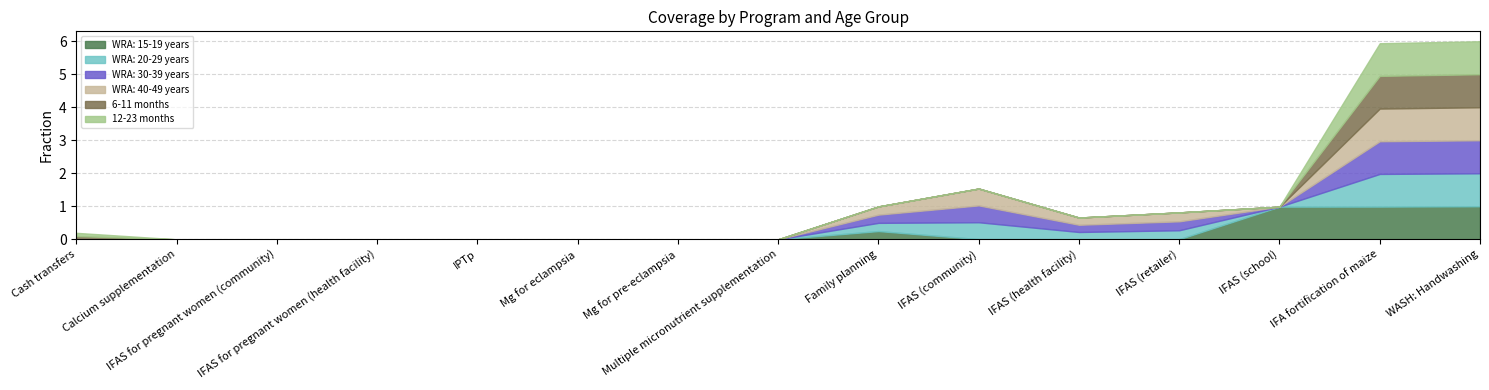

Between Mg for pre-eclampsia and IFAS for pregnant women (health facility), which is larger?

Mg for pre-eclampsia